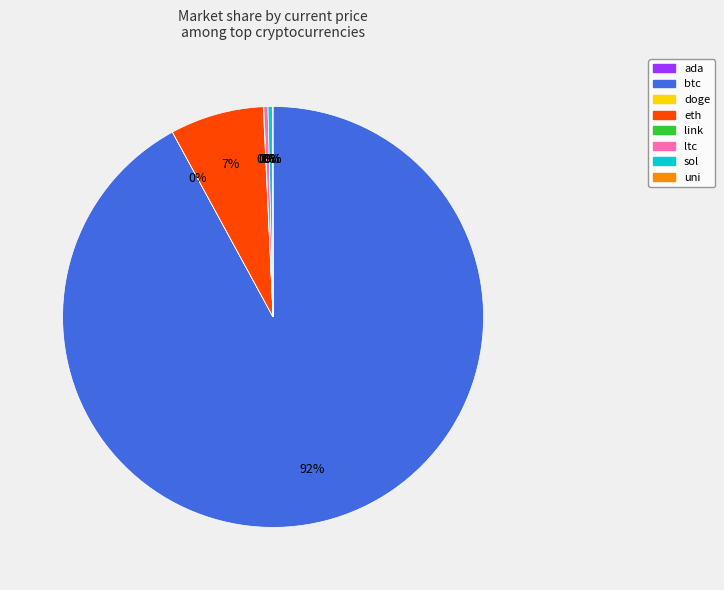

Which slice is the largest?

btc